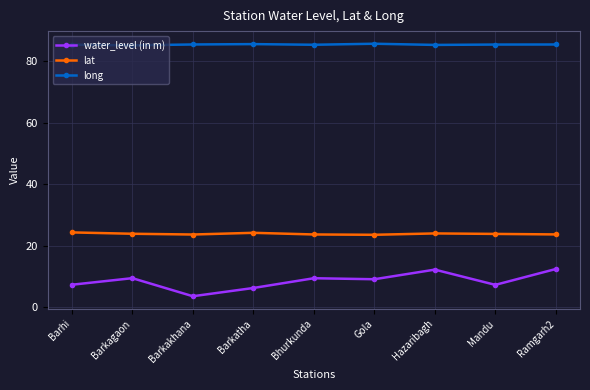

At which label does water_level (in m) reach its minimum?

Barkakhana